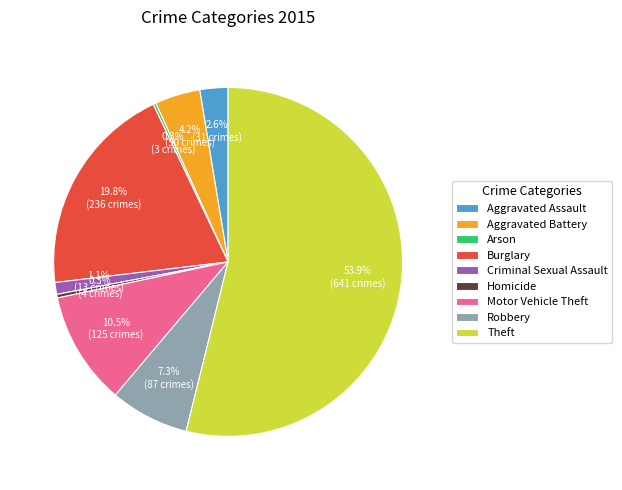

What percentage is NOT represented by Aggravated Assault?

97.4%